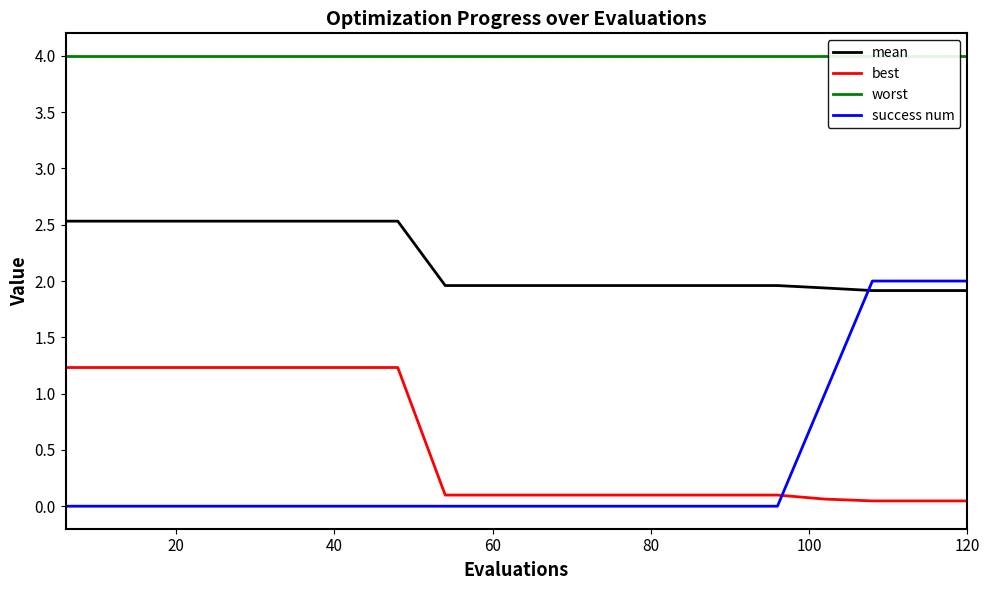

Which series has the largest total across all categories?

worst